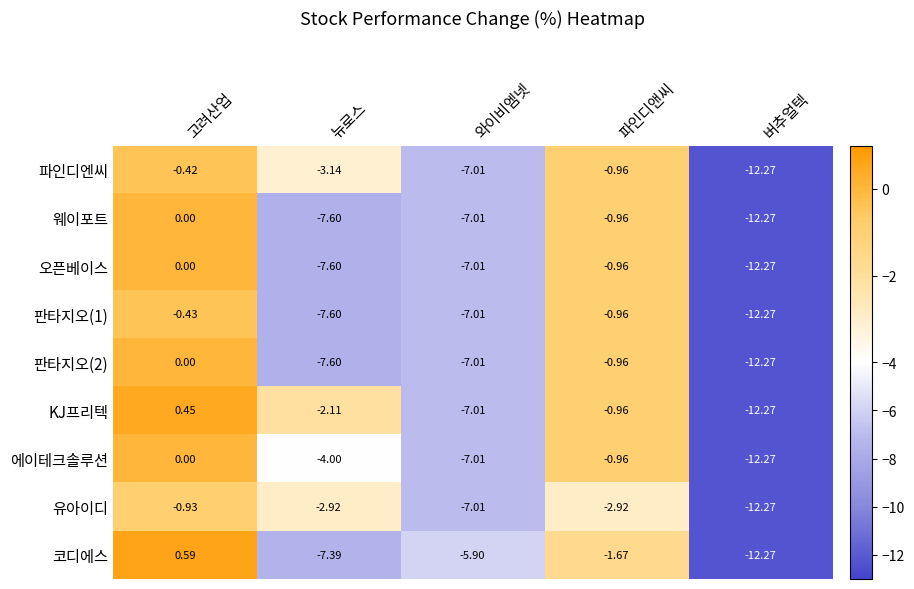

Which label corresponds to the largest value in the chart?

고려산업